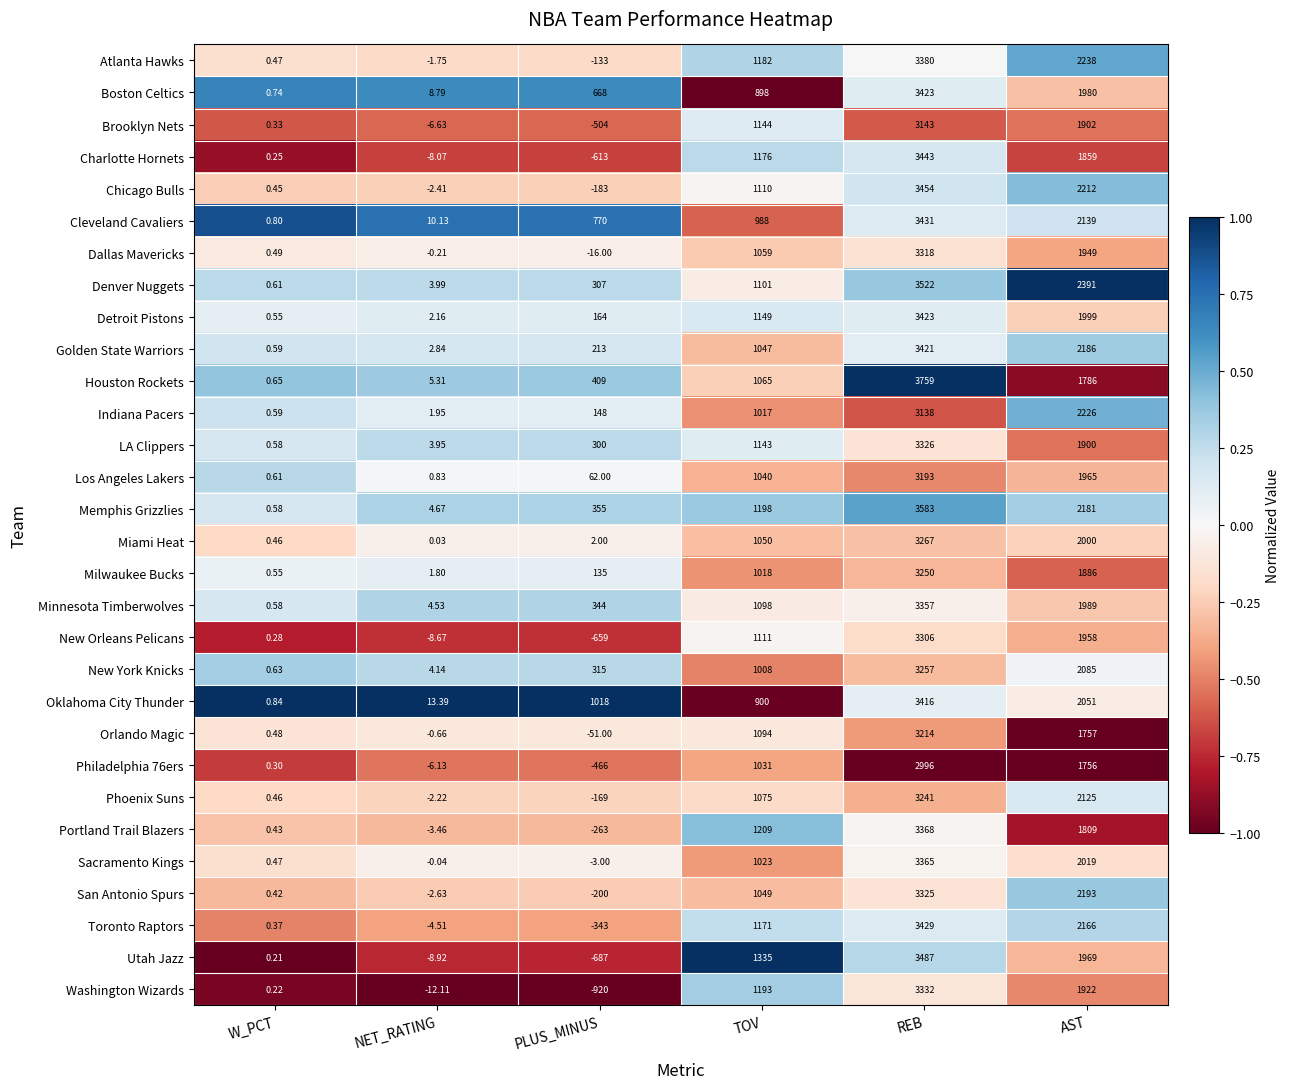

At which category is the sum across all series the highest?

REB